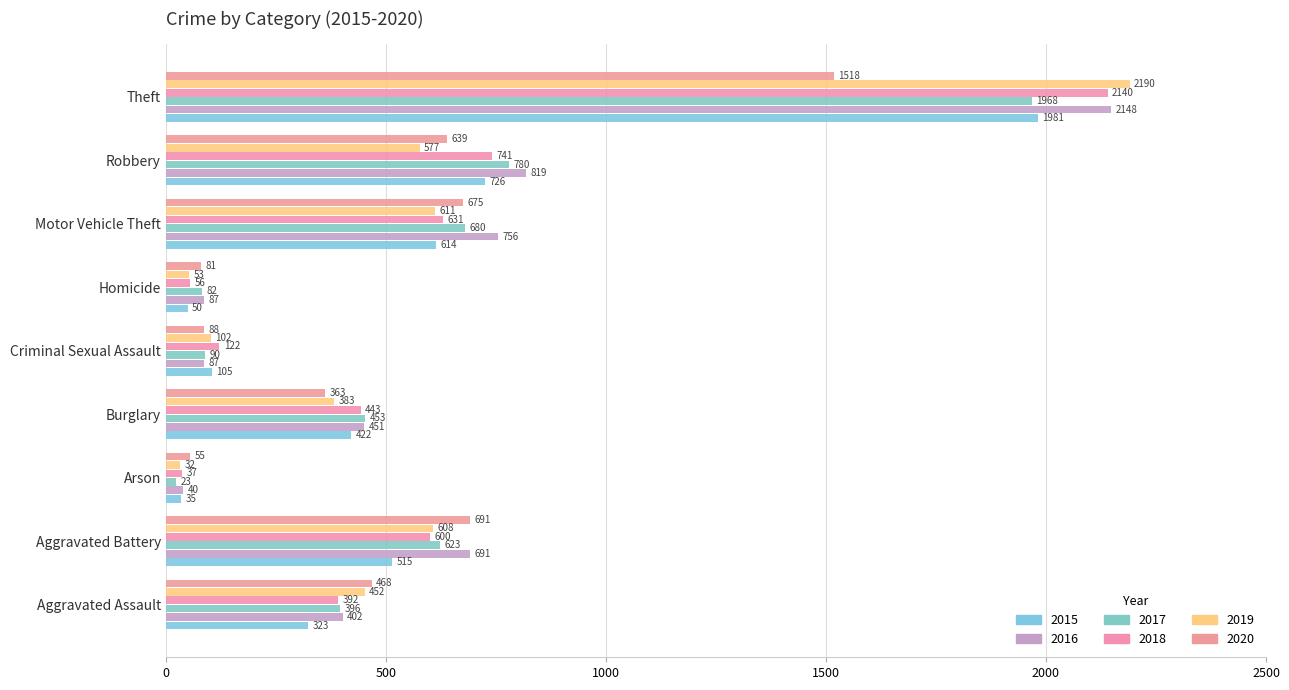

What is the label of the 8th bar from the right?

Aggravated Battery